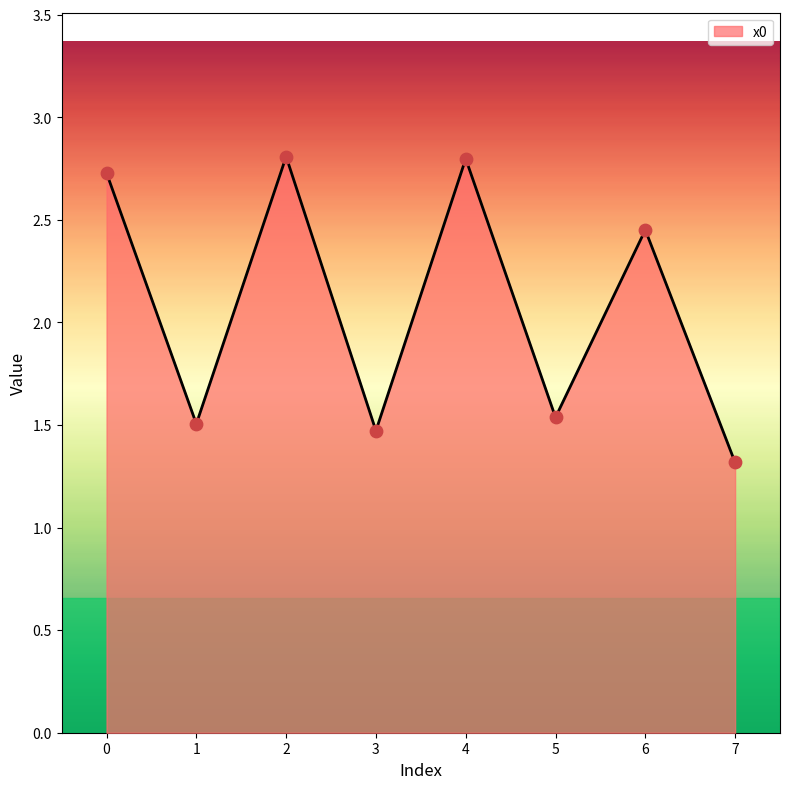

What is the ratio of the value at 3 to the value at 0?

0.5